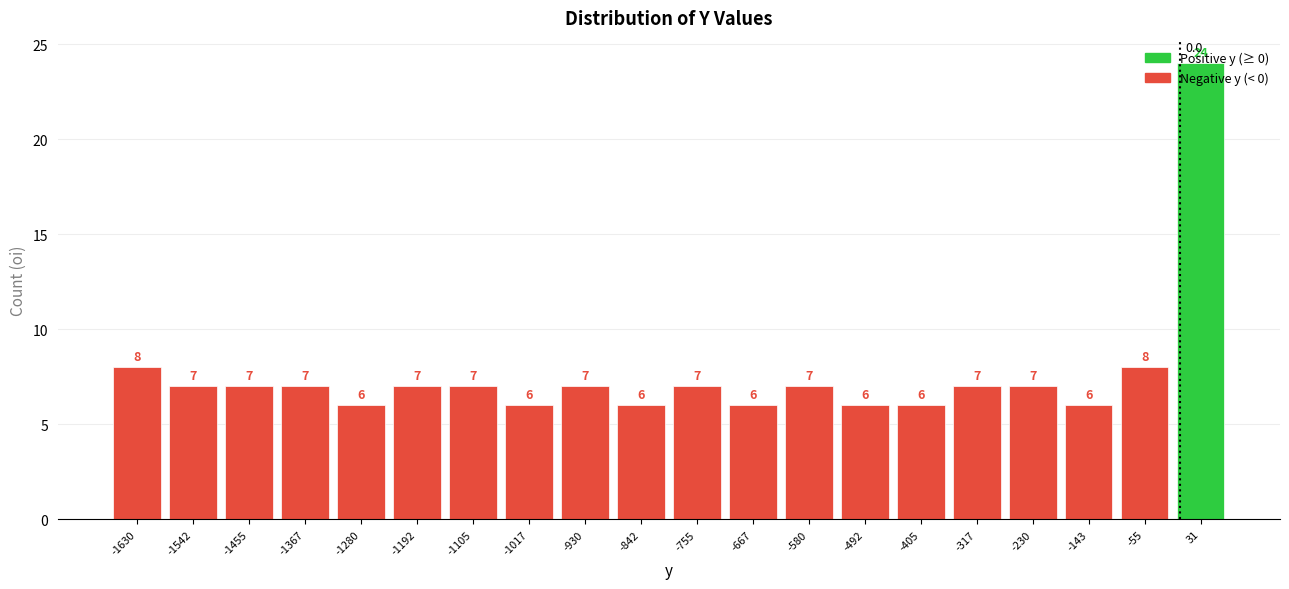

Over which range of the x-axis is the bar tallest?

-10 to 80